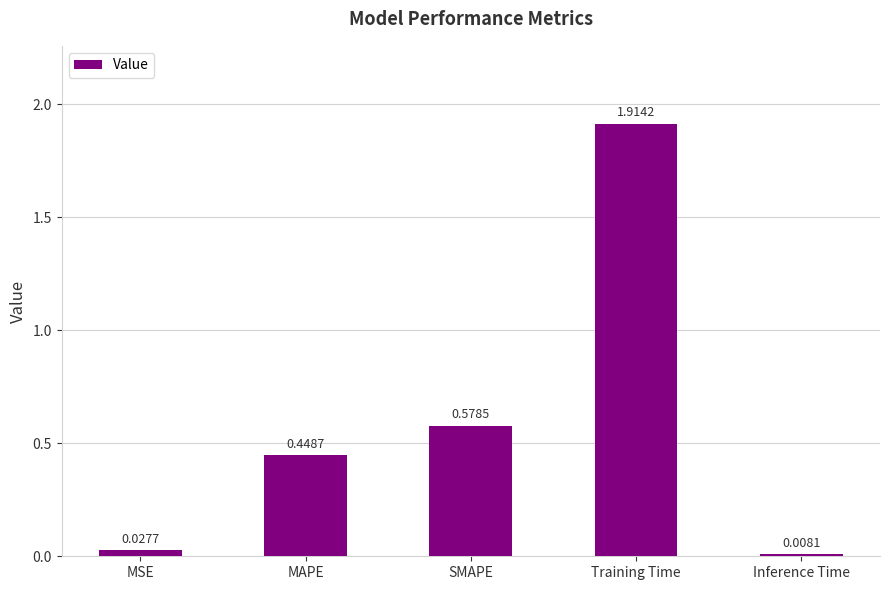

At which label is the value closest to 0?

Inference Time